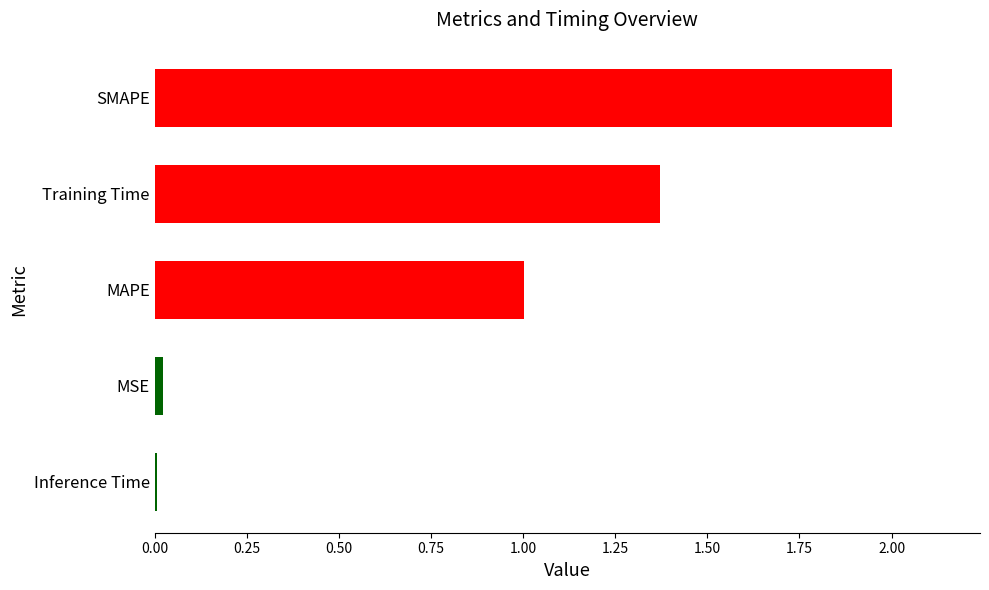

What value does the data have at SMAPE?

2.0